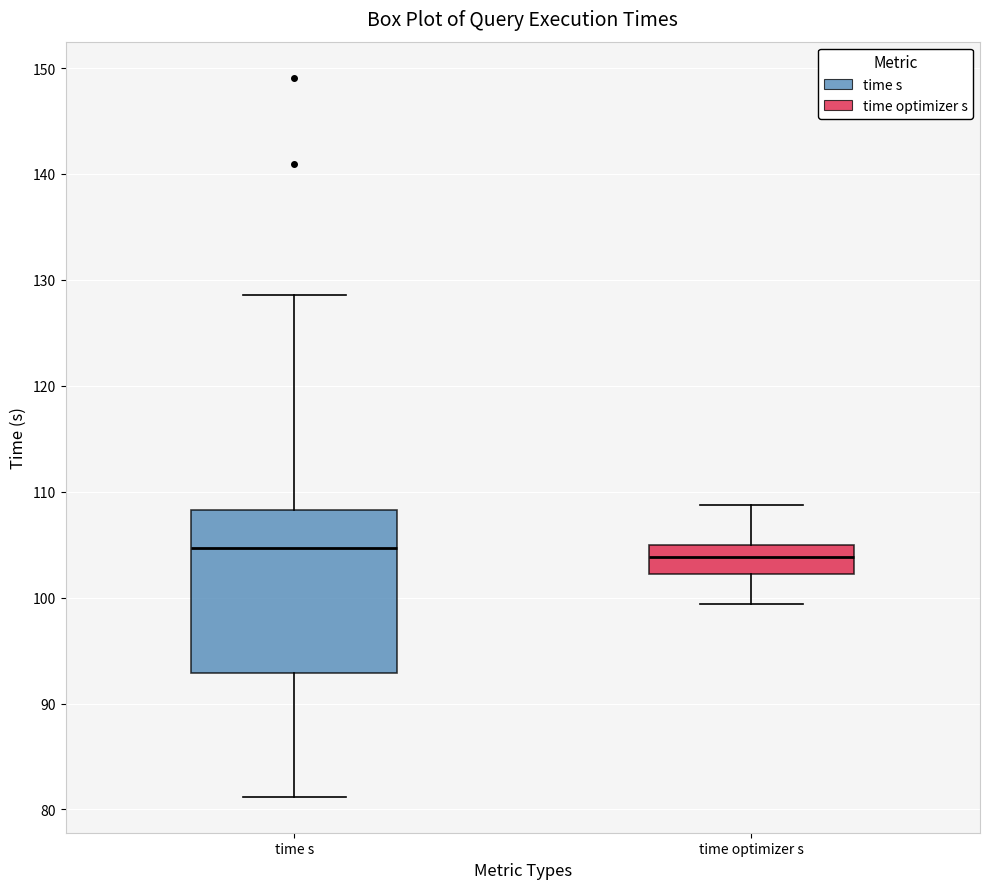

Reading left to right, read every box against the y-axis: the position of its median line, the range the box covers, and the ends of its whiskers. The values are not printed on the chart, so give them approximately, as read against the axis.

time s: median 105, box 93 to 108, whiskers 81 to 129
time optimizer s: median 104, box 102 to 105, whiskers 99 to 109